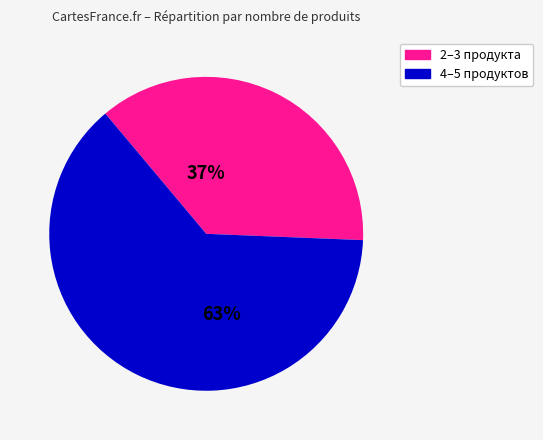

To the nearest percent, what is the difference between the largest and smallest slice percentages?

26%